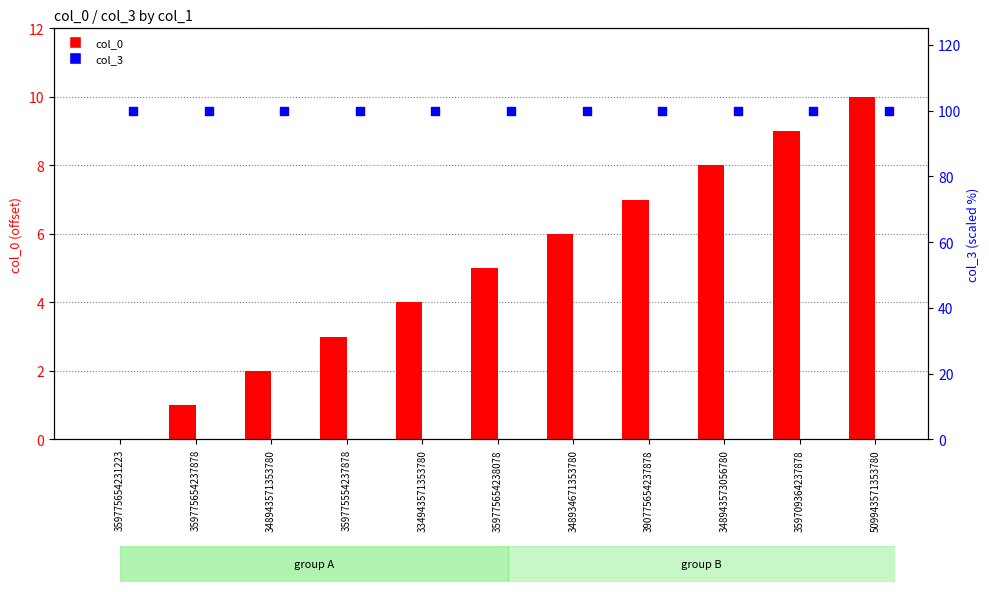

What are all the series names shown in the legend?

col_0, col_3